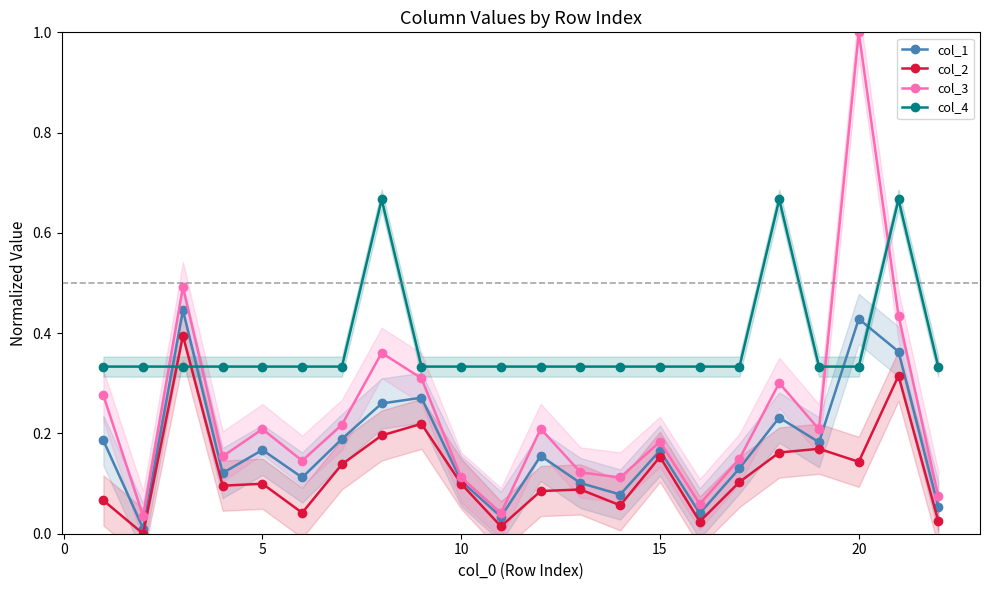

What is the difference between the maximum and minimum values in the col_4 series?

0.3